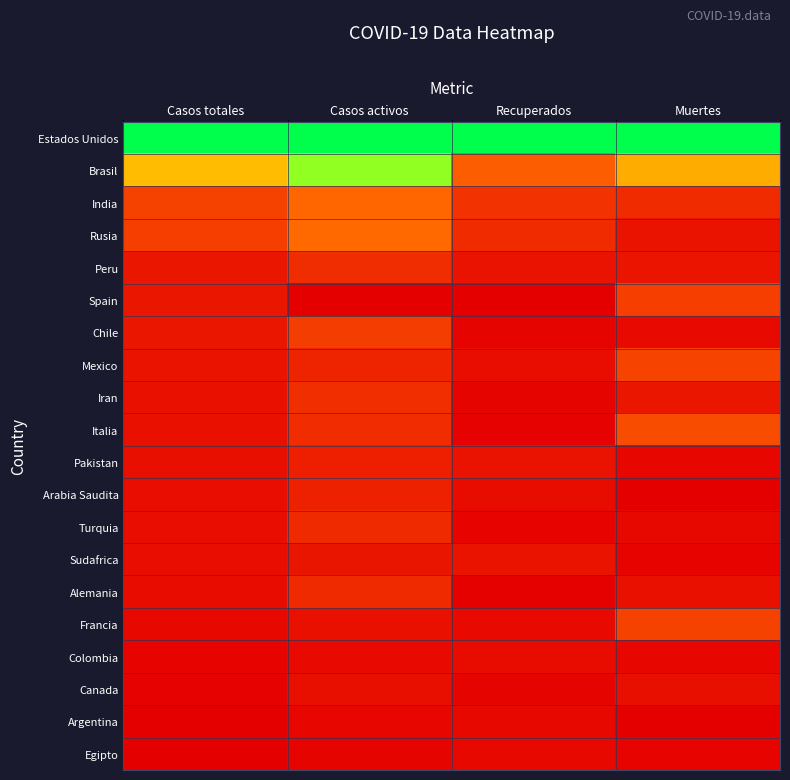

What is the spread (max minus min) of values at Recuperados?

1.0